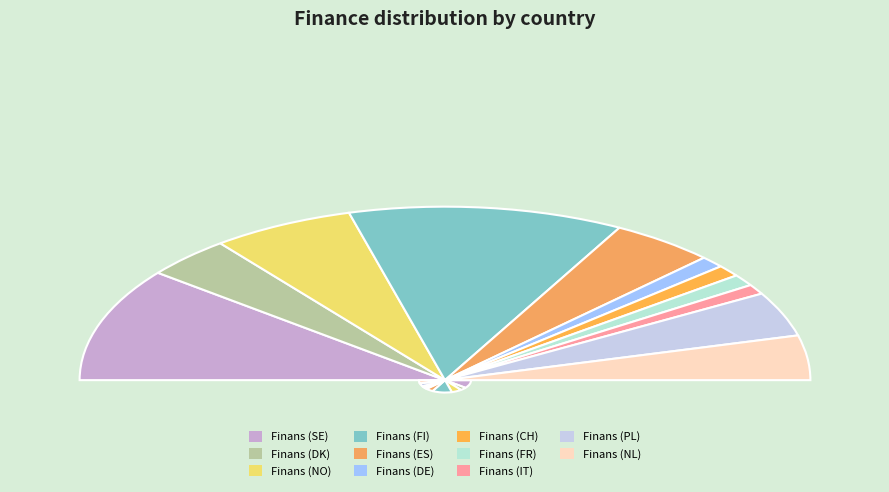

To the nearest percent, what is the difference between the largest and smallest slice percentages?

22%